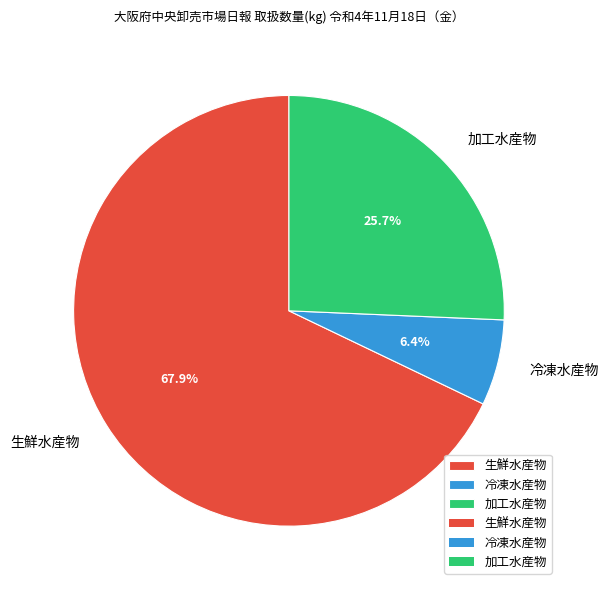

How many segments does this pie chart have?

3